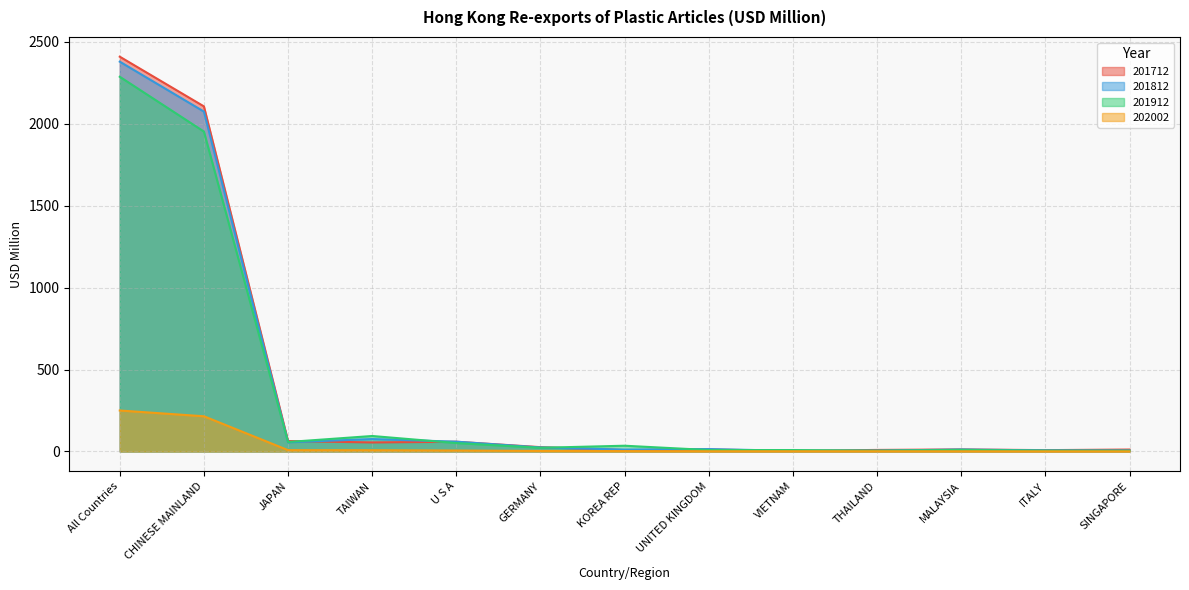

What is the value of the 202002 point at the 3rd from the left?

8.0